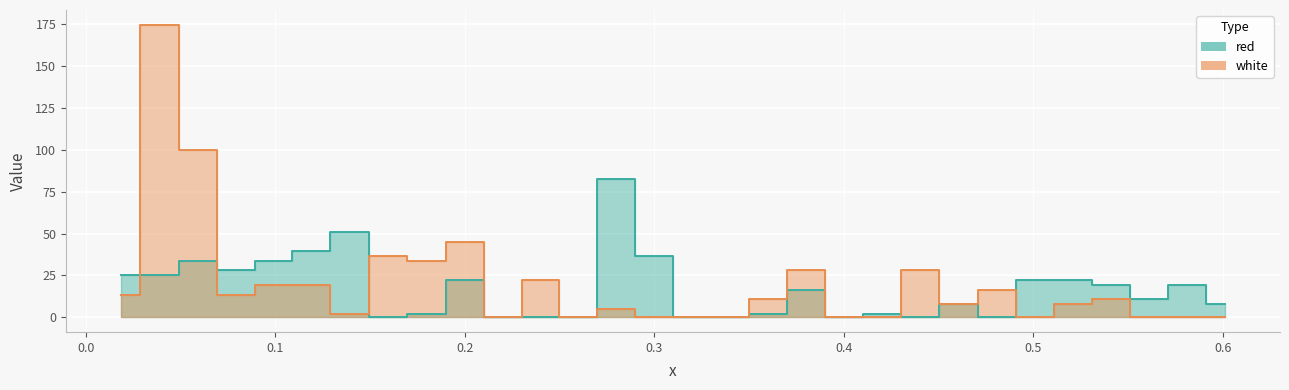

At which label is white closest to 87?

0.1